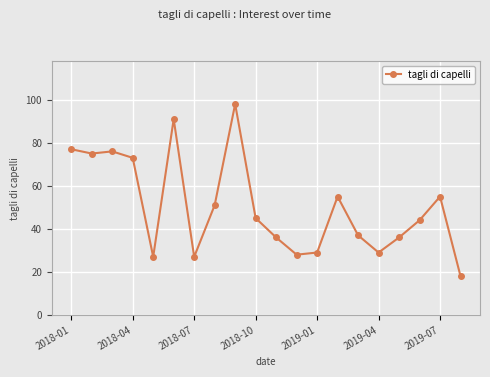

What is the value of the 7th point from the left?

27